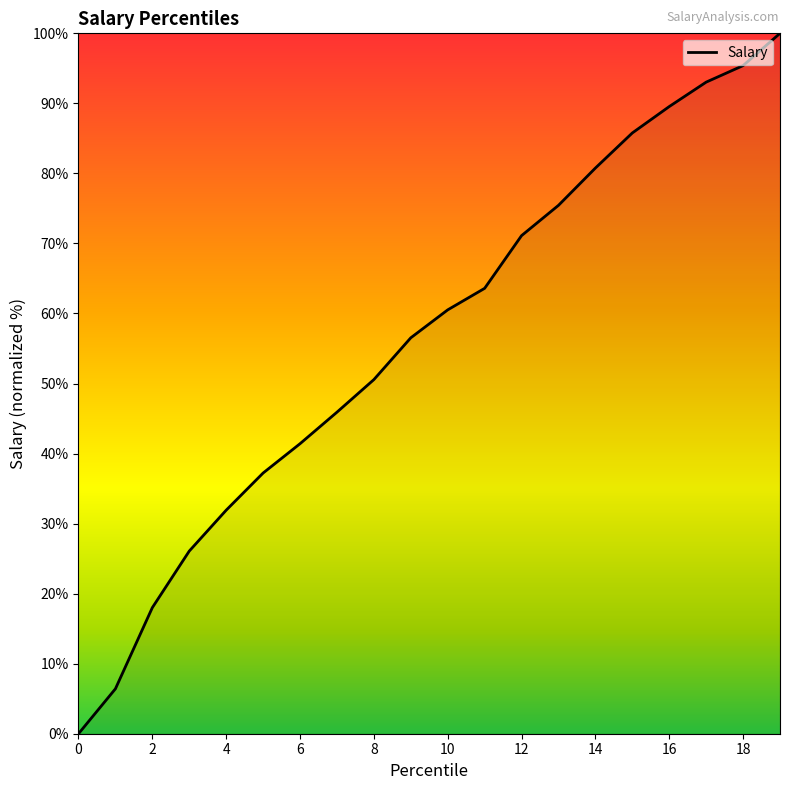

What is the difference between the maximum and minimum values?

100.0